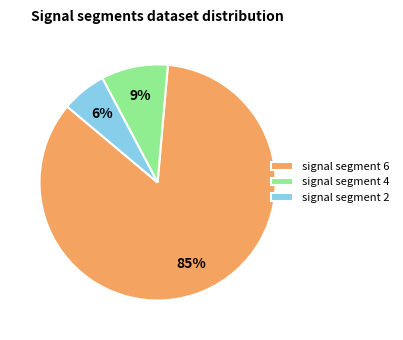

How many segments does this pie chart have?

3